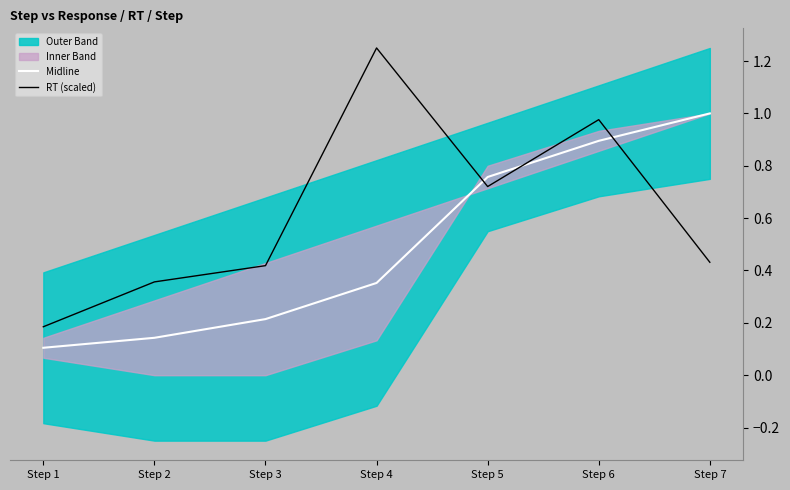

Which series has the largest range (max minus min)?

RT (scaled)